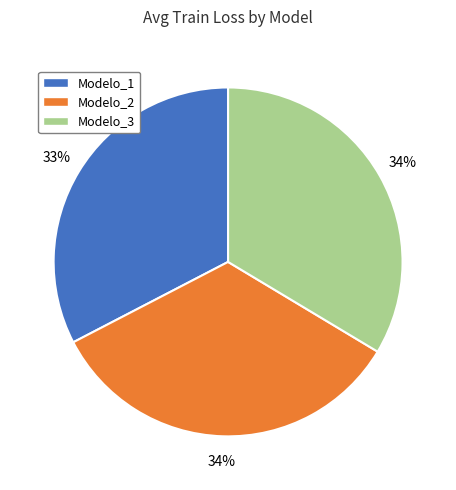

To the nearest percent, what is the difference between the largest and smallest slice percentages?

1%